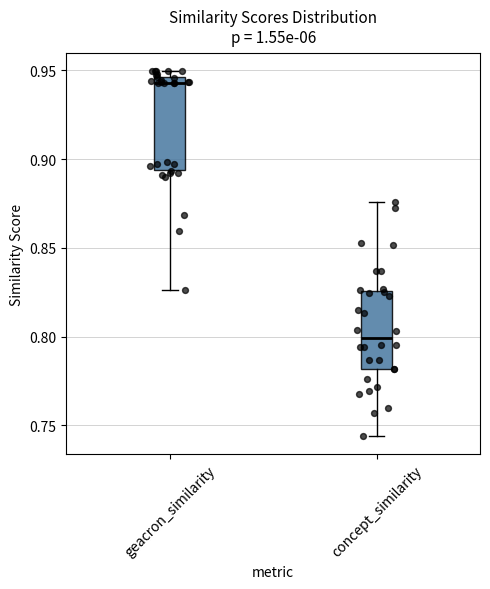

Where does the lower whisker of the box for geacron_similarity end on the y-axis? The values are not printed on the chart, so give them approximately, as read against the axis.

0.825